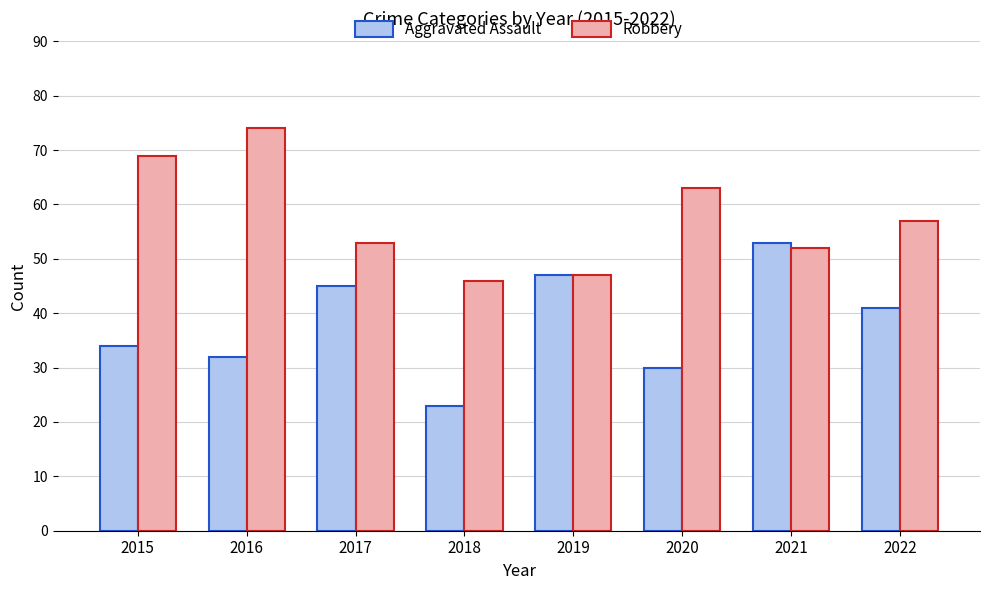

List the series in order of their overall mean, highest first.

Robbery, Aggravated Assault